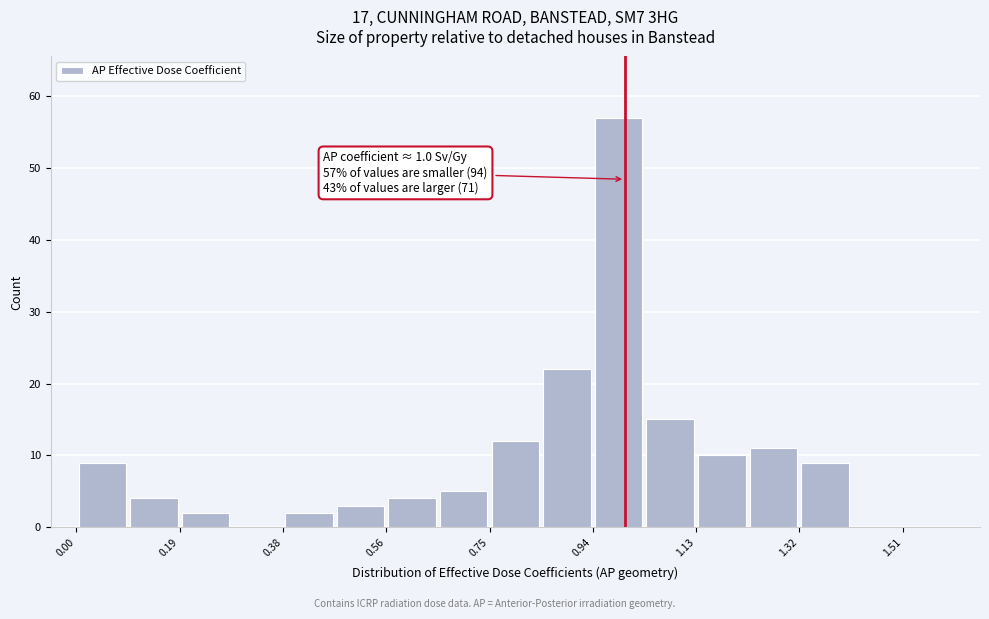

Which range on the x-axis has the tallest bar?

0.94 to 1.04